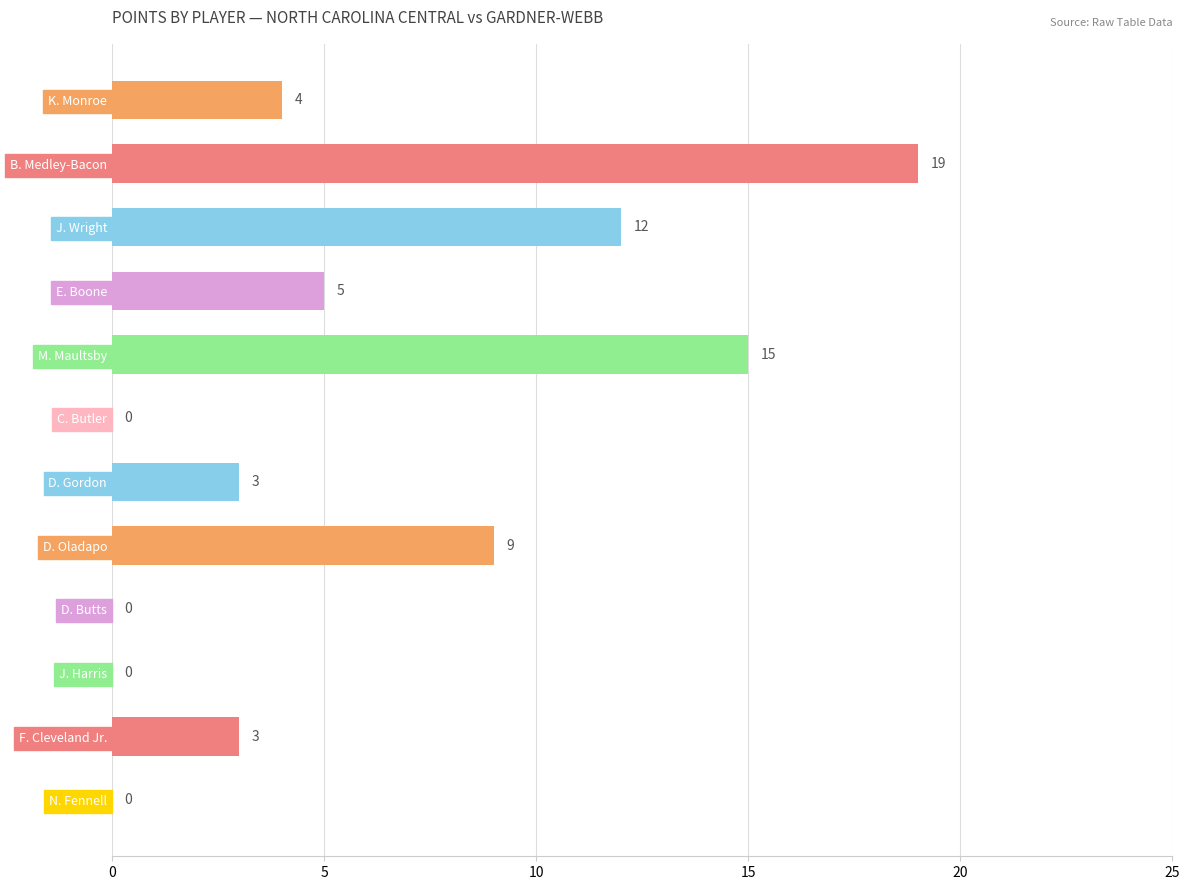

At which label is the value closest to 9?

D. Oladapo